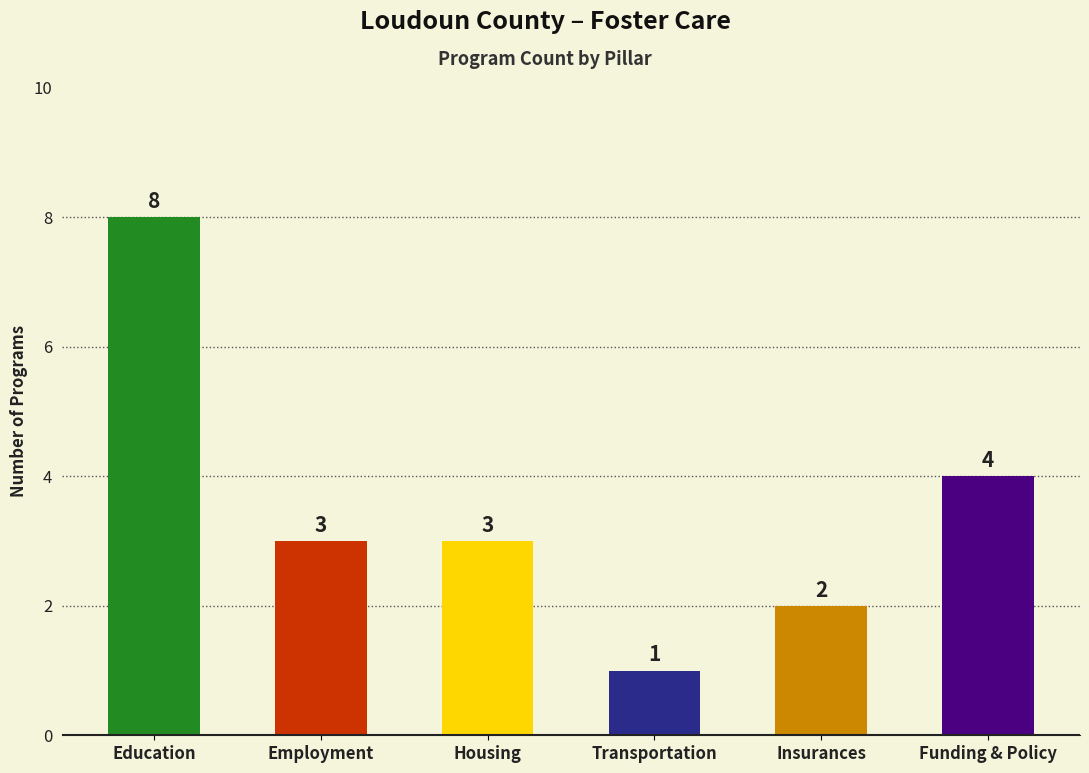

Which has a higher value, Insurances or Housing?

Housing